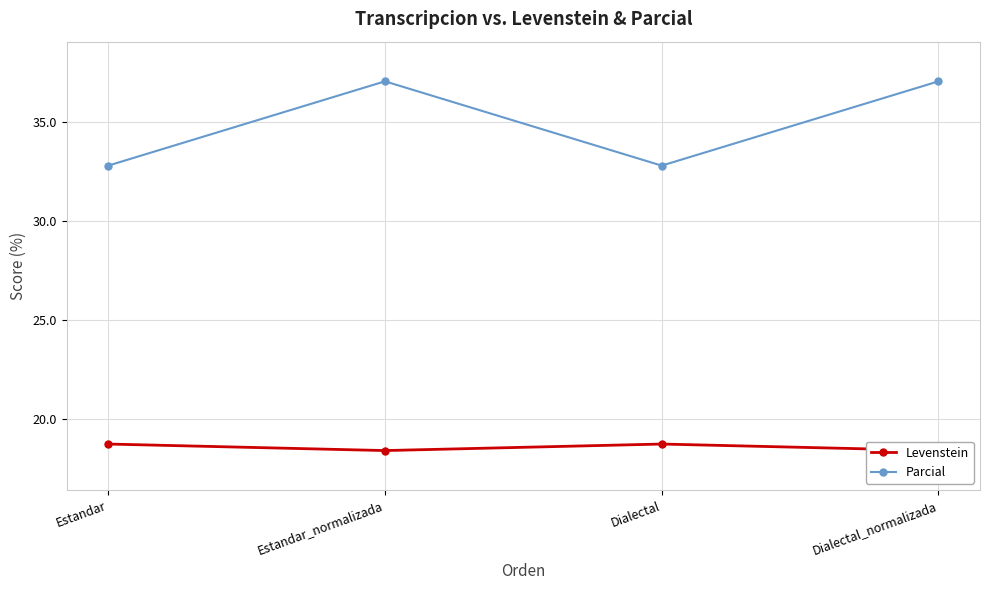

List the series in order of their peak value, highest first.

Parcial, Levenstein